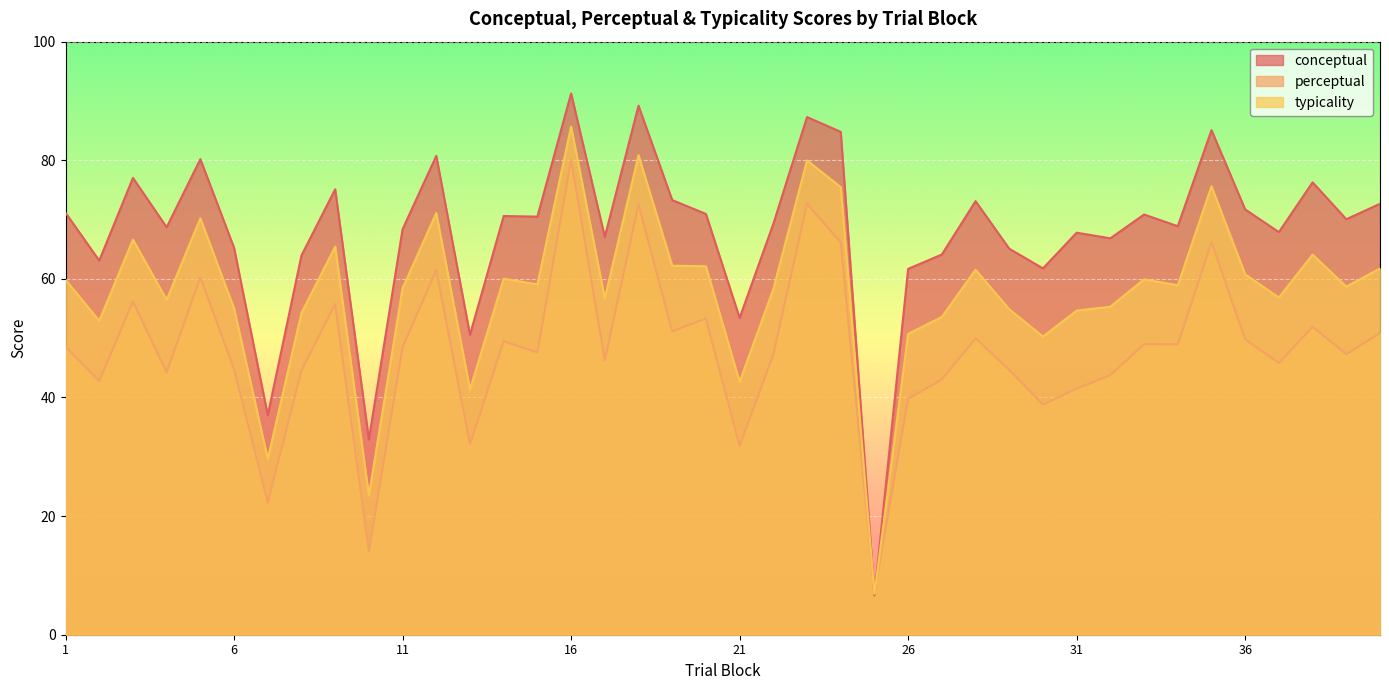

List the labels in order of conceptual value, smallest first.

25, 10, 7, 13, 21, 26, 30, 2, 8, 27, 29, 6, 32, 17, 31, 37, 11, 4, 34, 22, 39, 15, 14, 33, 20, 1, 36, 40, 28, 19, 9, 38, 3, 5, 12, 24, 35, 23, 18, 16